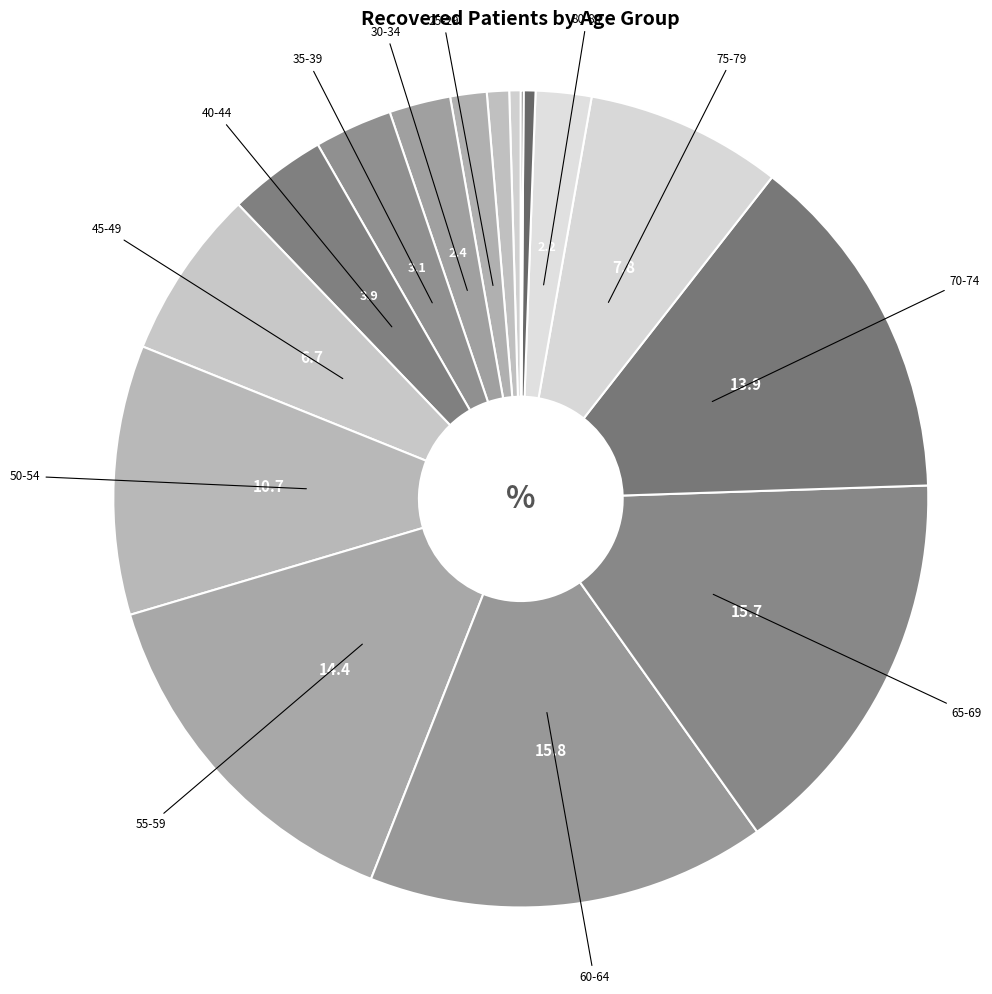

To the nearest percent, what is the difference between the largest and smallest slice percentages?

16%